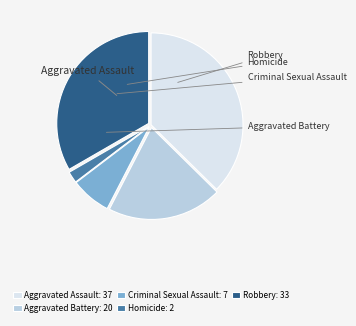

What portion of the pie excludes Aggravated Battery?

79.8%